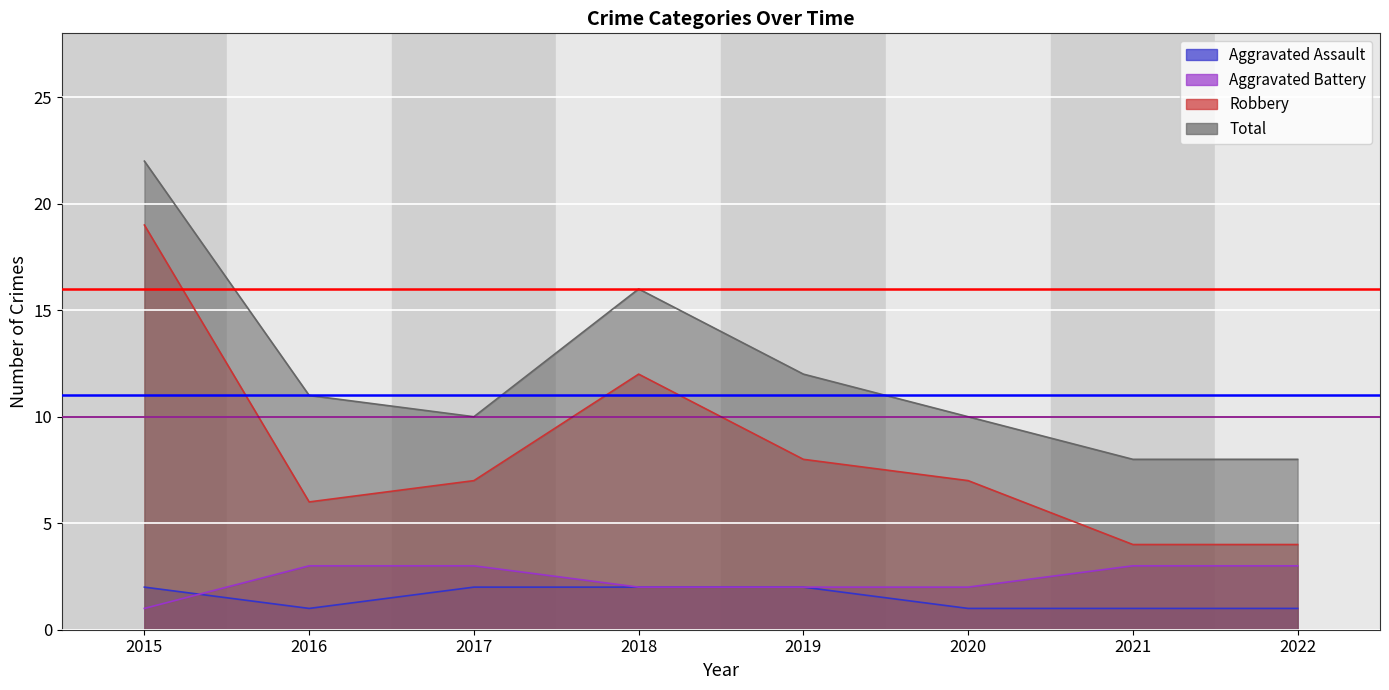

True or false: Robbery and Total intersect in this chart.

False